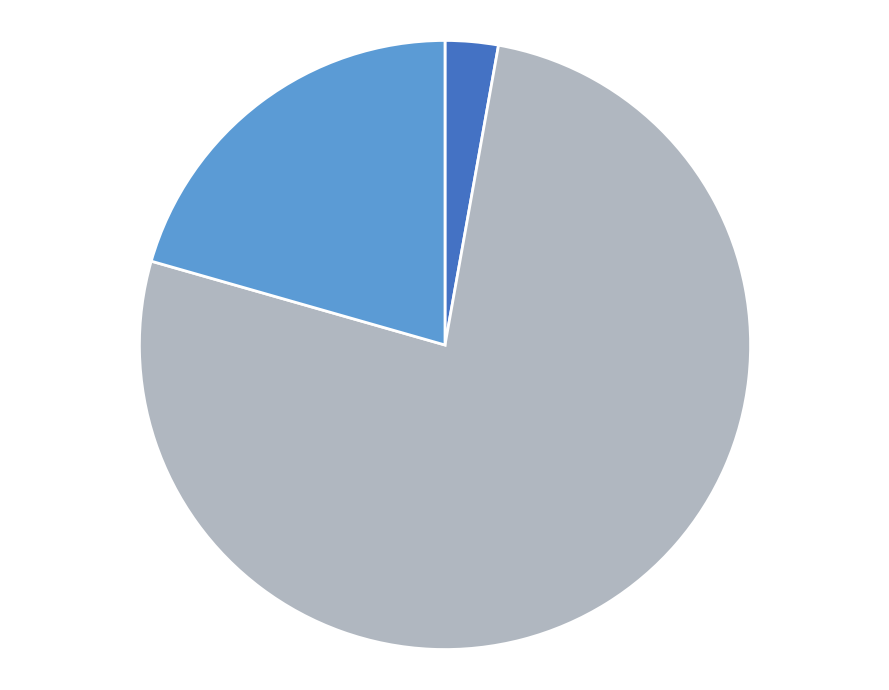

Is there any slice that represents more than half of the pie?

Yes